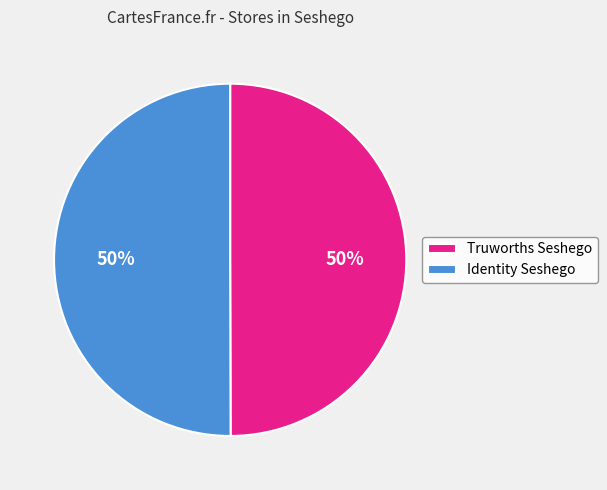

Is it true that Identity Seshego is 39% of the pie?

False